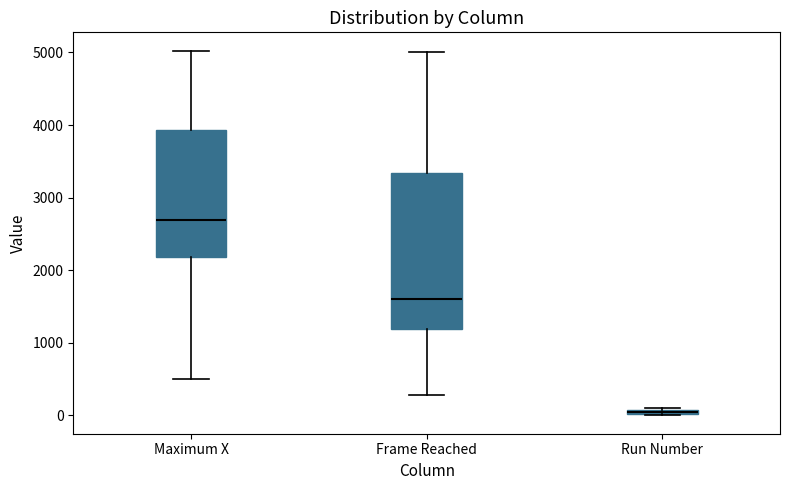

Which box is the tallest, from its lower edge to its upper edge?

Frame Reached